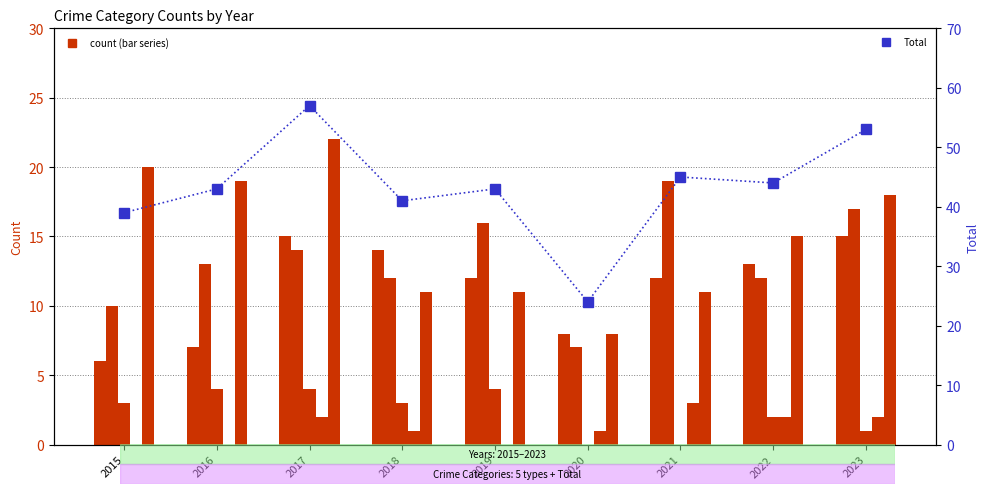

What is the difference between the Total values at 2017 and 2016?

14